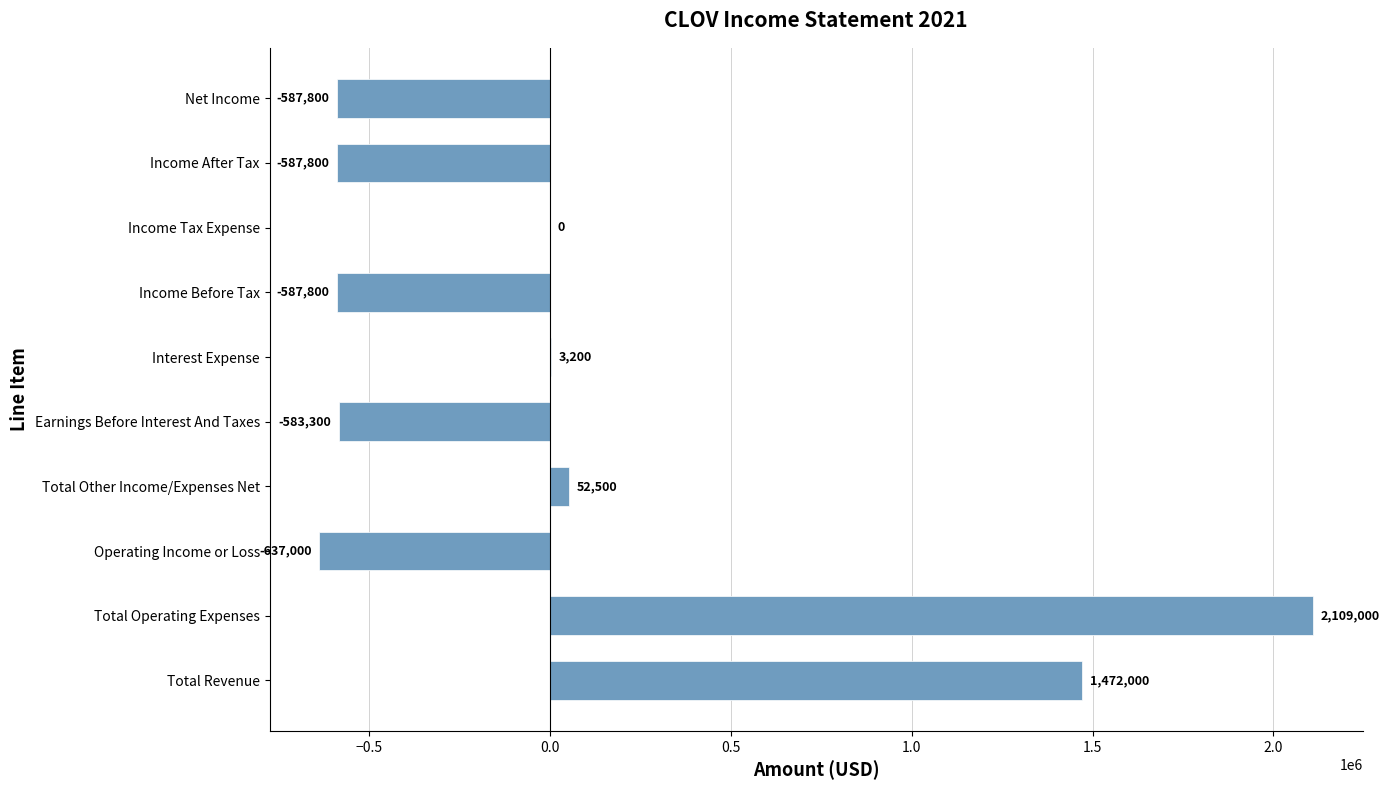

The chart shows a value of -583300 at Earnings Before Interest And Taxes. True or false?

True